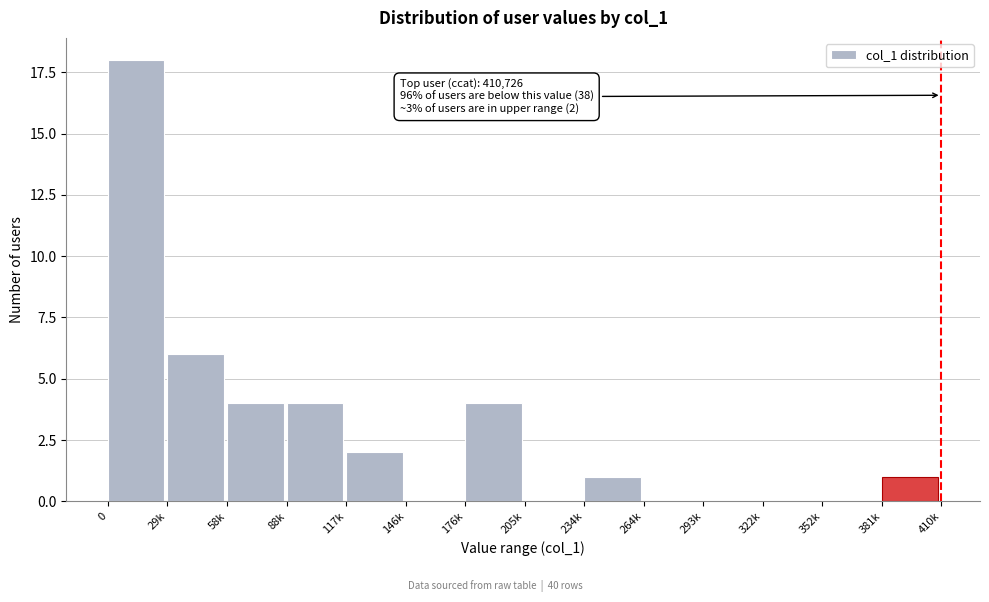

Reading left to right, extract all data points from this chart.

0=18	29k=6	58k=4	88k=4	117k=2	146k=0	176k=4	205k=0	234k=1	264k=0	293k=0	322k=0	352k=0	381k=1